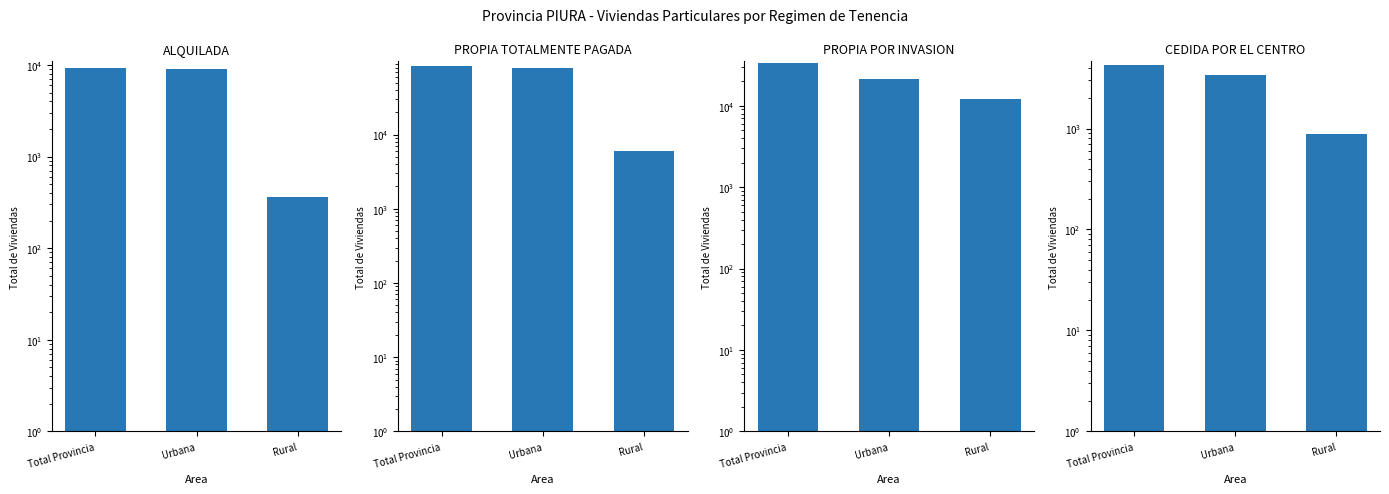

What is the label of the 1st bar from the right?

Rural